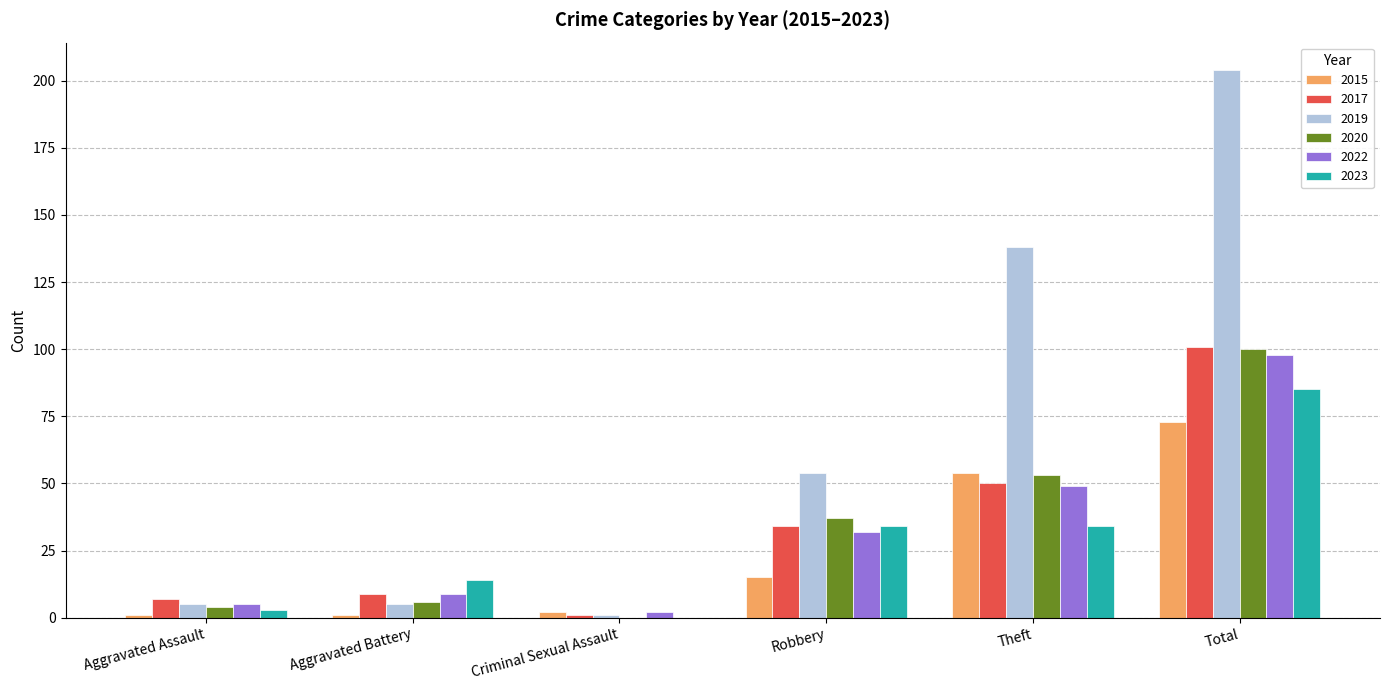

At which label does 2019 reach its peak?

Total